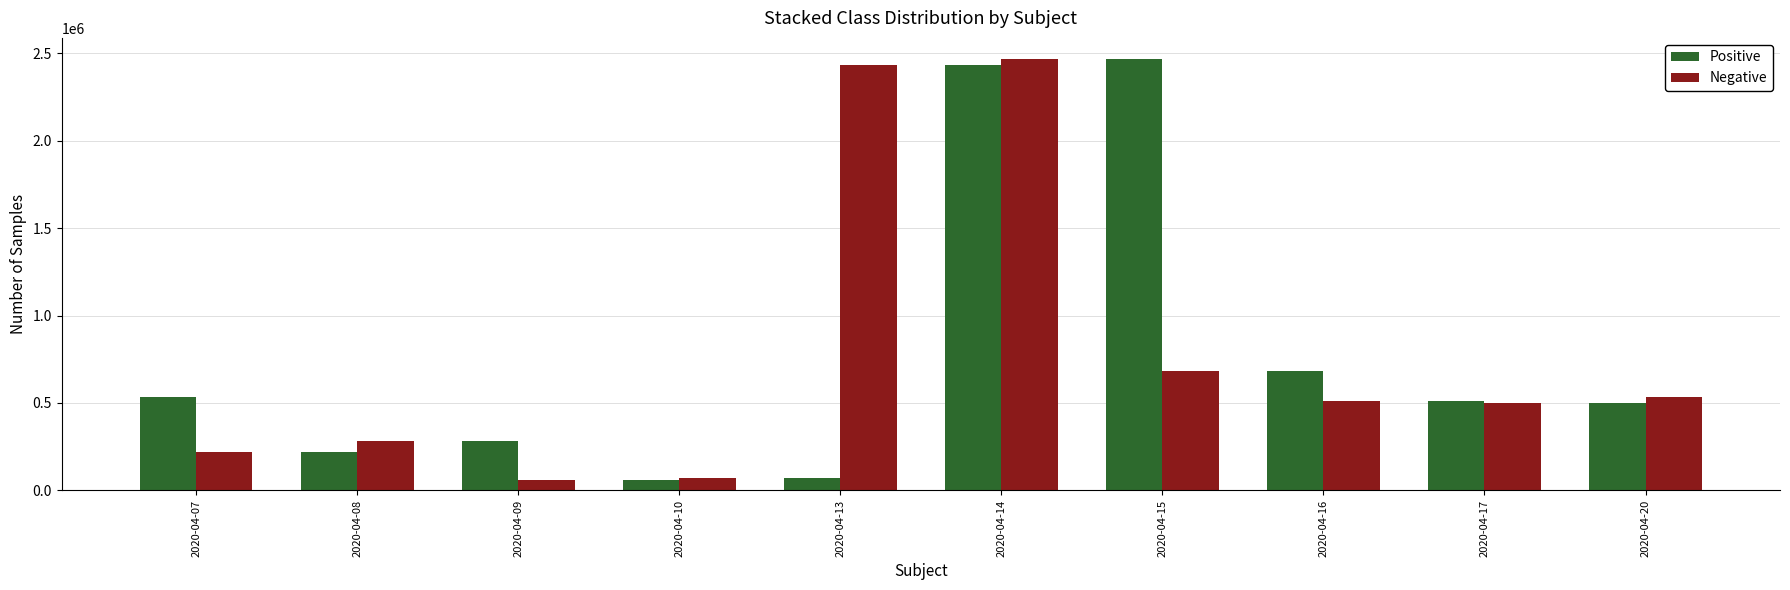

The Positive series shows 219200 at 2020-04-08. True or false?

True